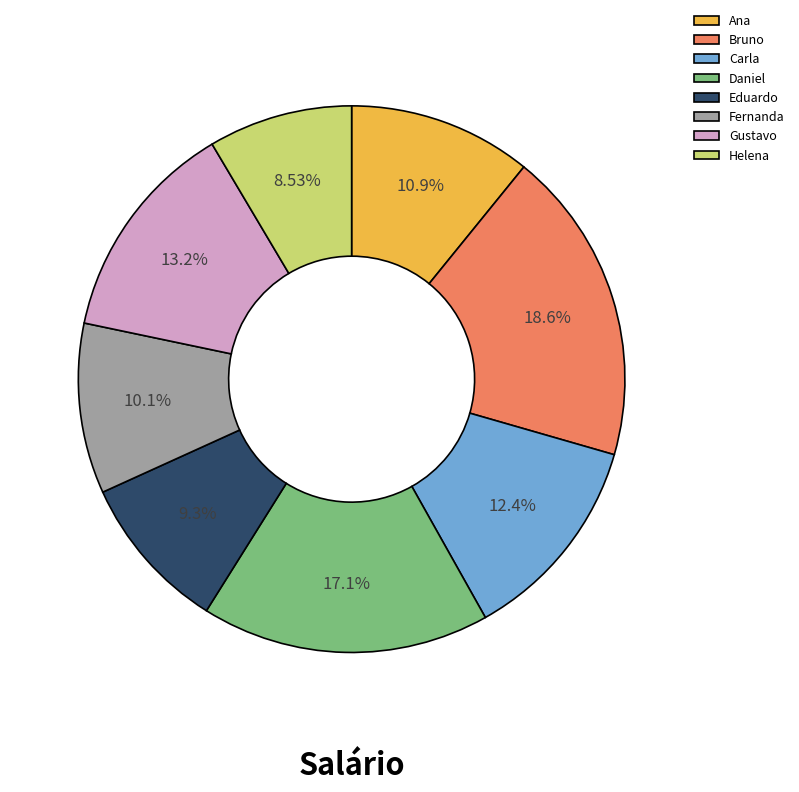

What percentage is NOT represented by Ana?

89.1%